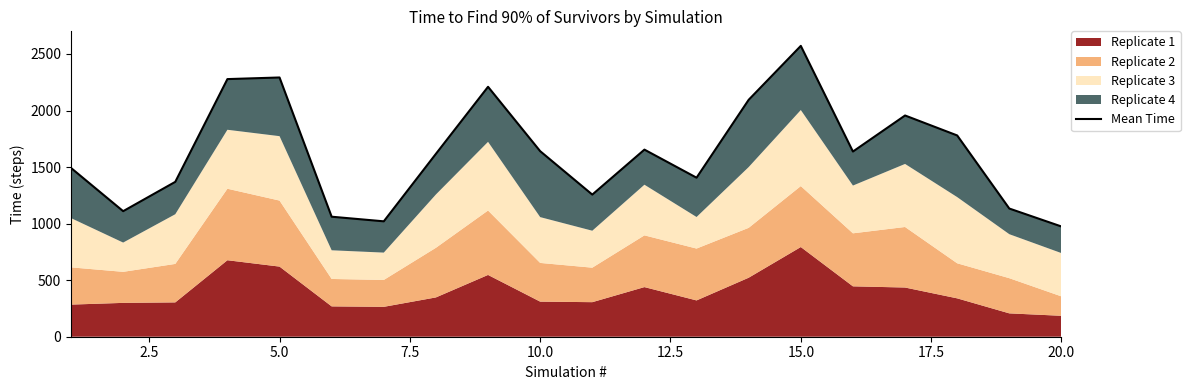

What is the greatest value displayed?

2571.5